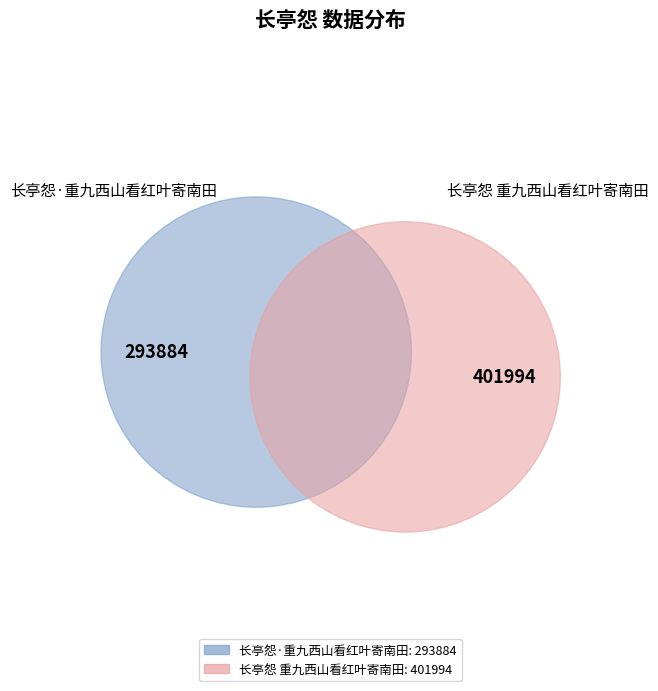

What percentage is NOT represented by 长亭怨 重九西山看红叶寄南田?

42.2%